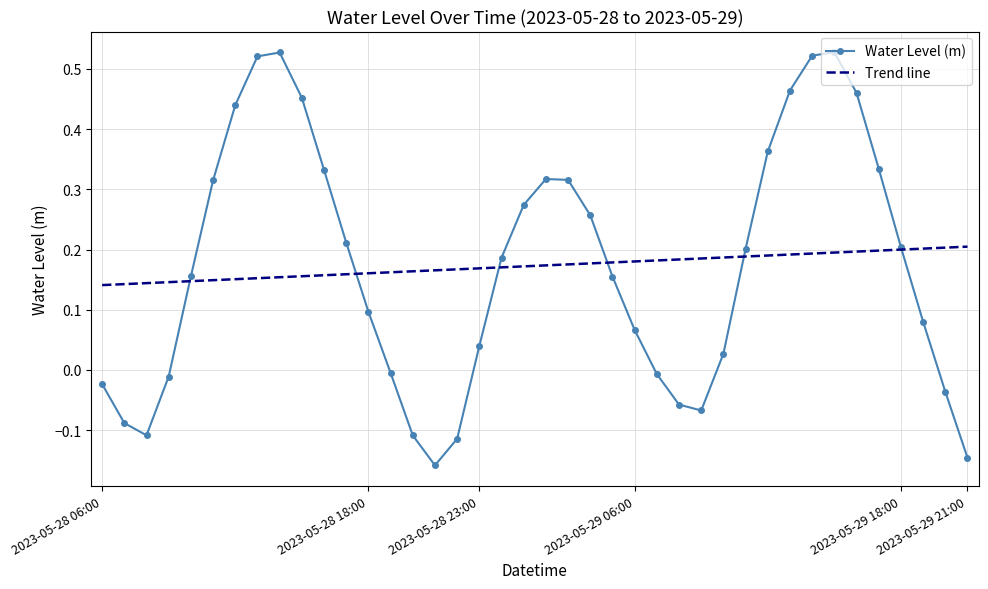

Rank the series by their maximum value, from highest to lowest.

Water Level (m), Trend line